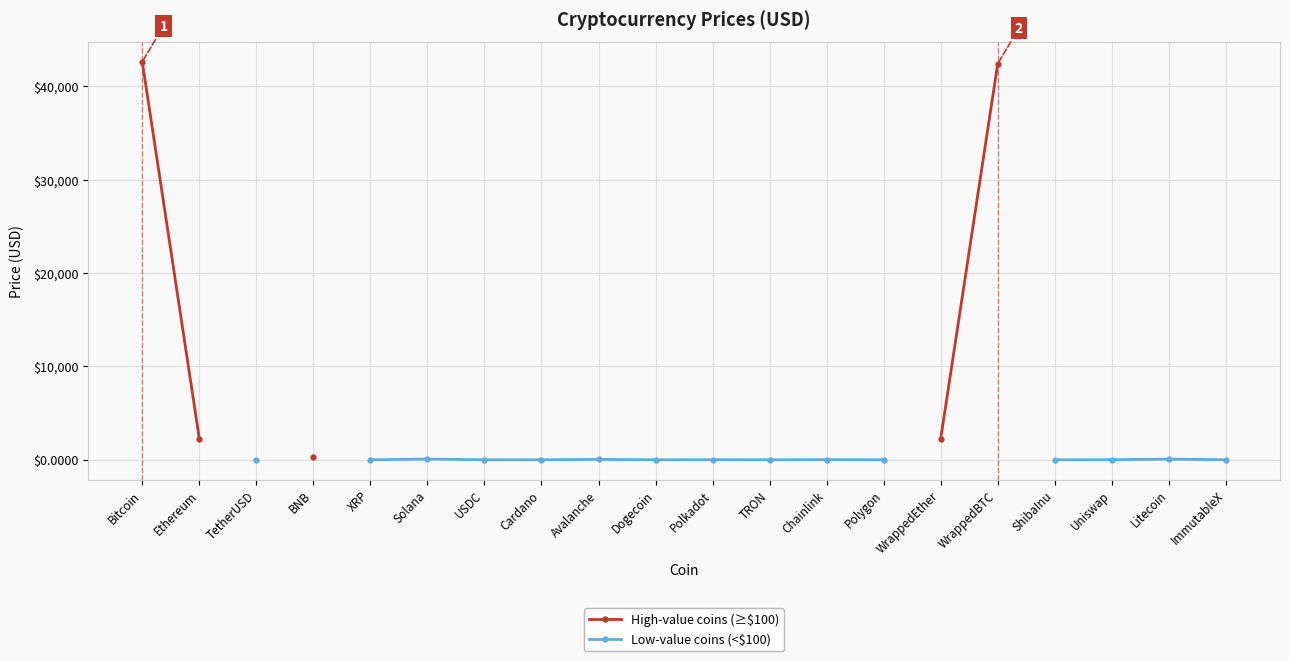

At which label does Low-value coins (<$100) first exceed 0?

TetherUSD